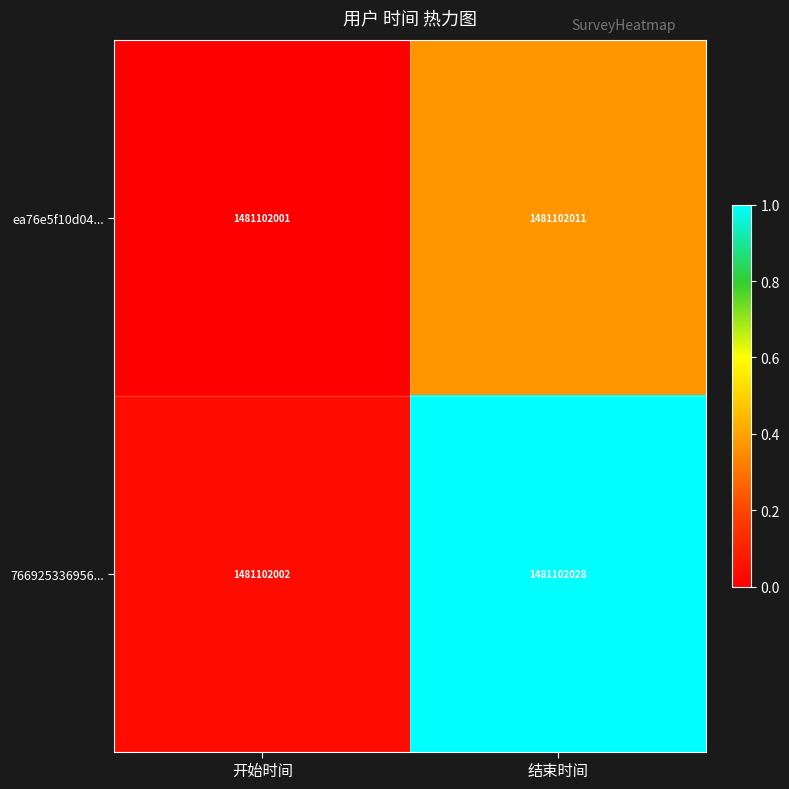

Reading left to right, transcribe all the data shown in this chart.

ea76e5f10d04...: 开始时间=1481102001.0	结束时间=1481102011.0
766925336956...: 开始时间=1481102002.0	结束时间=1481102028.0